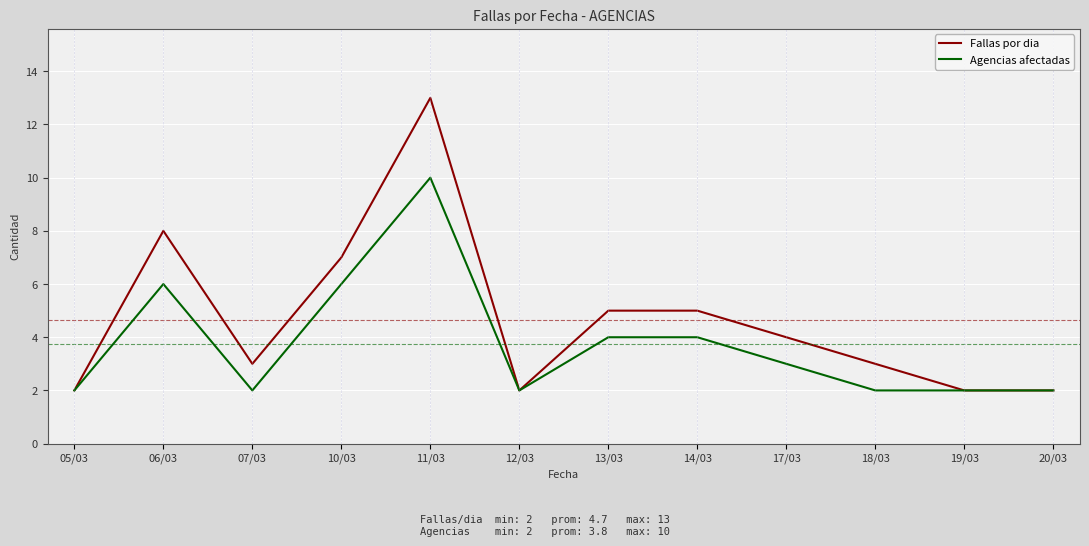

Reading left to right, what are all the values shown in this chart?

Fallas por dia: 05/03=2	06/03=8	07/03=3	10/03=7	11/03=13	12/03=2	13/03=5	14/03=5	17/03=4	18/03=3	19/03=2	20/03=2
Agencias afectadas: 05/03=2	06/03=6	07/03=2	10/03=6	11/03=10	12/03=2	13/03=4	14/03=4	17/03=3	18/03=2	19/03=2	20/03=2